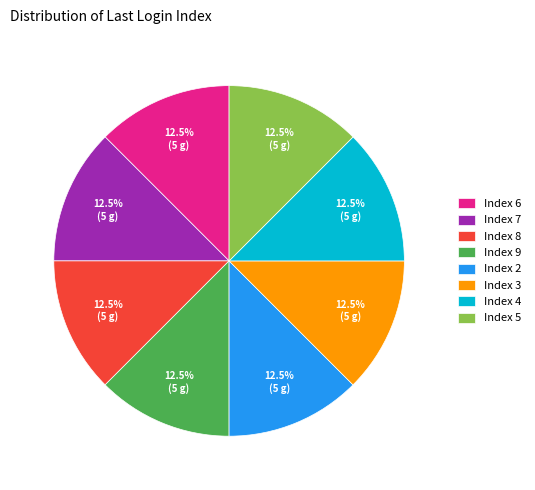

Does Index 9 account for over 50% of the chart?

No